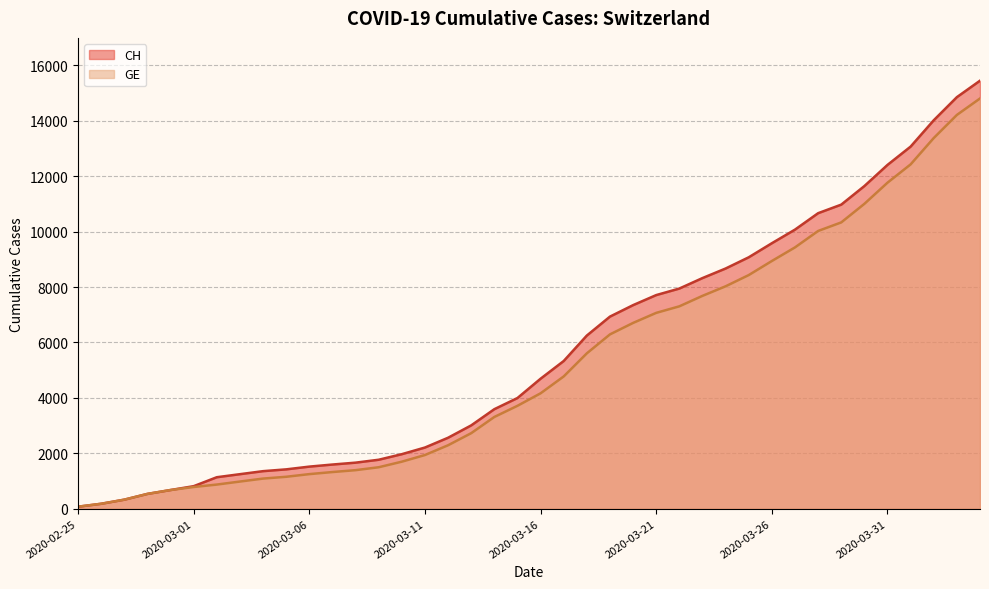

Which series has the largest total across all categories?

CH